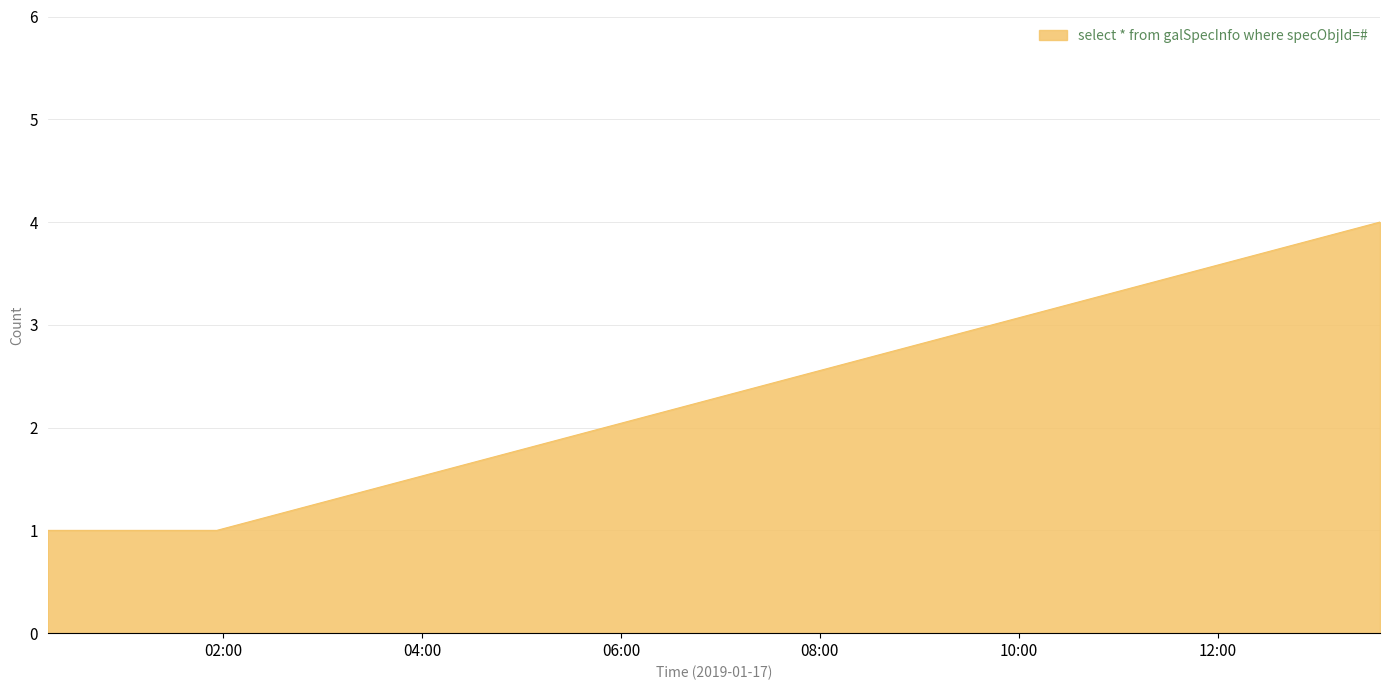

What is the smallest value displayed?

1